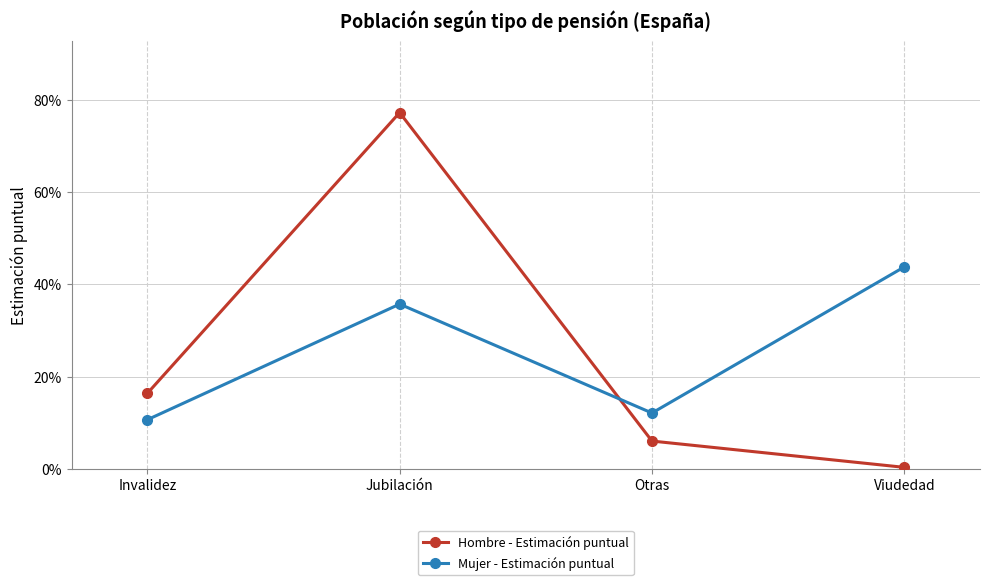

Does the chart have visible grid lines?

Yes